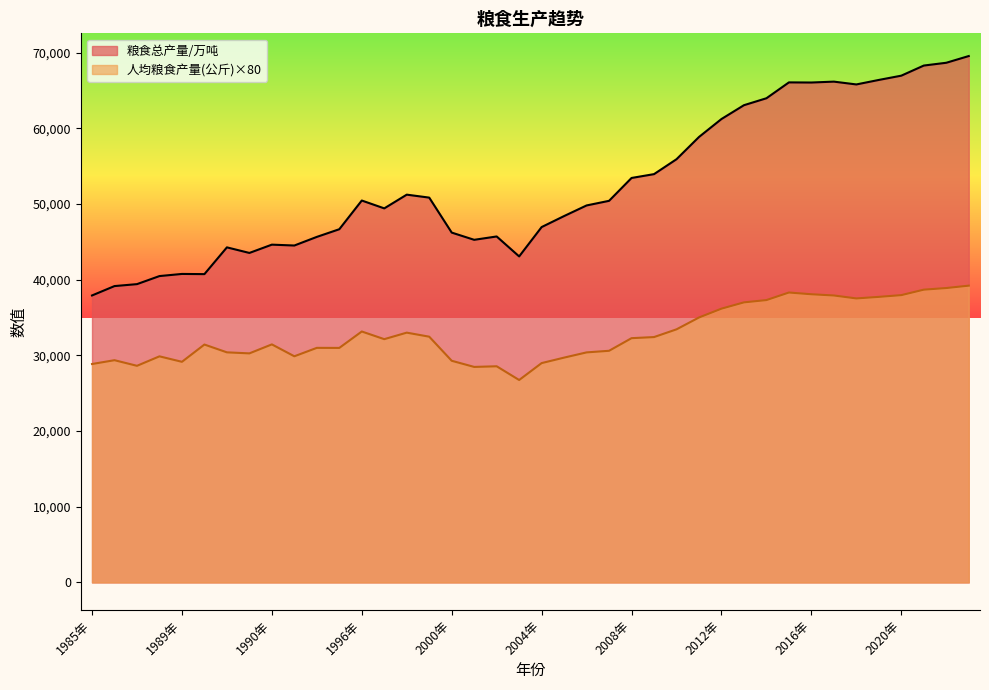

Where is the first local minimum for 粮食总产量/万吨?

1984年